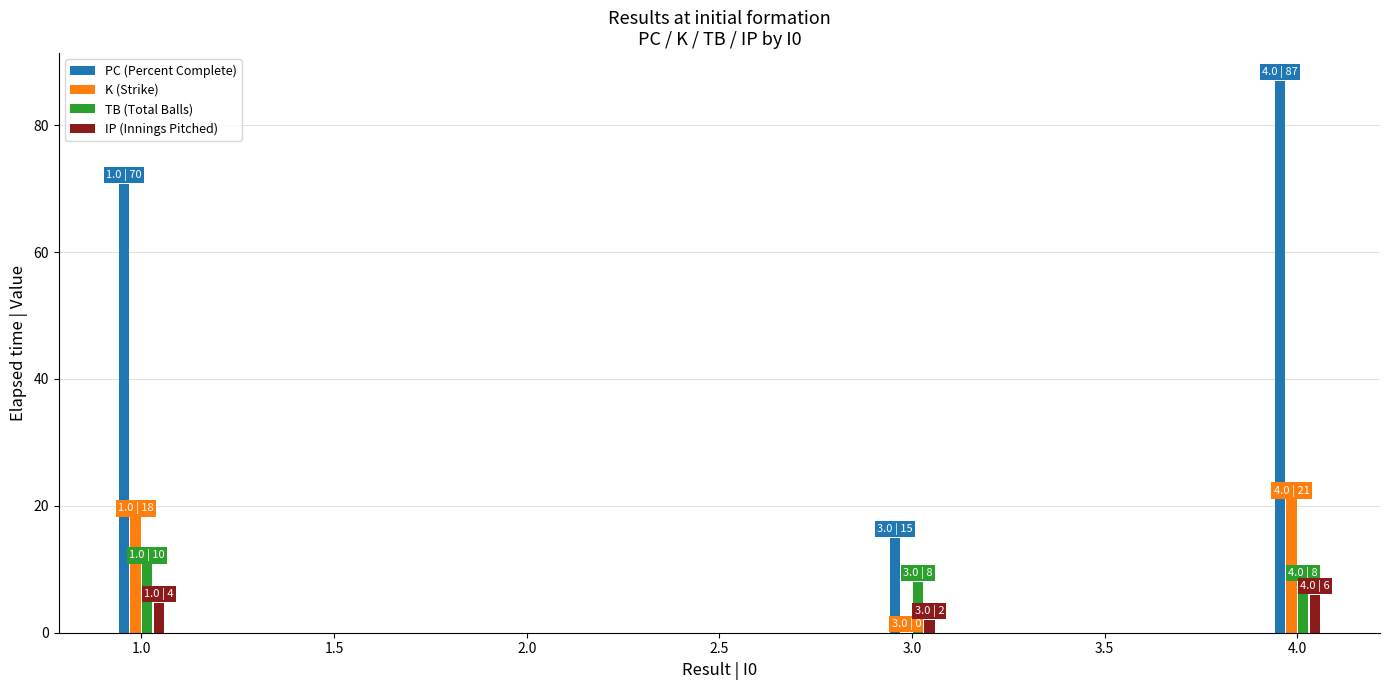

What is the total value across all series at 1.0?

104.5